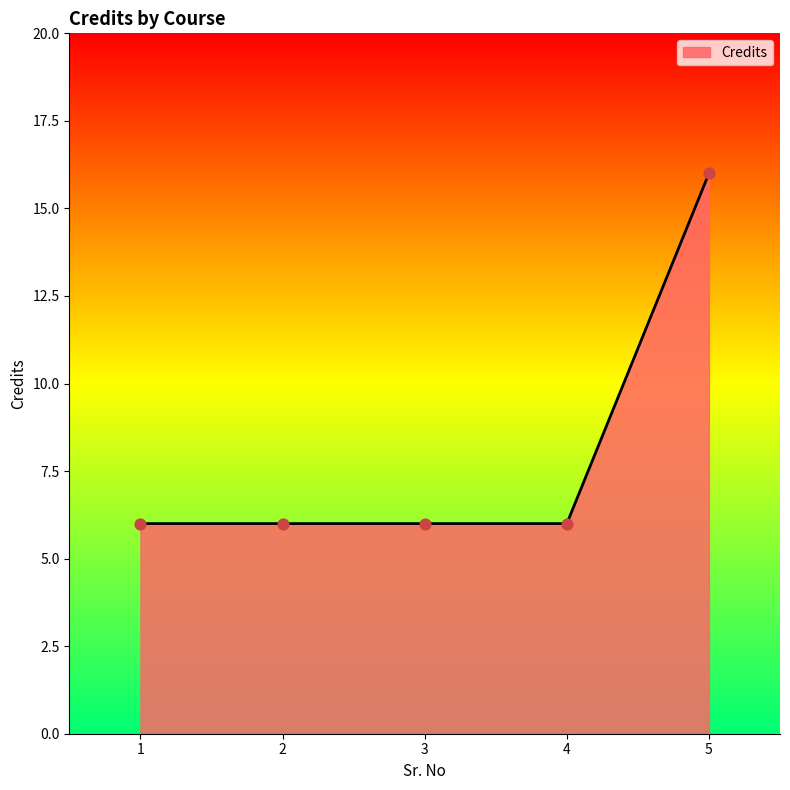

What is the change in value from 4 to 5?

+10